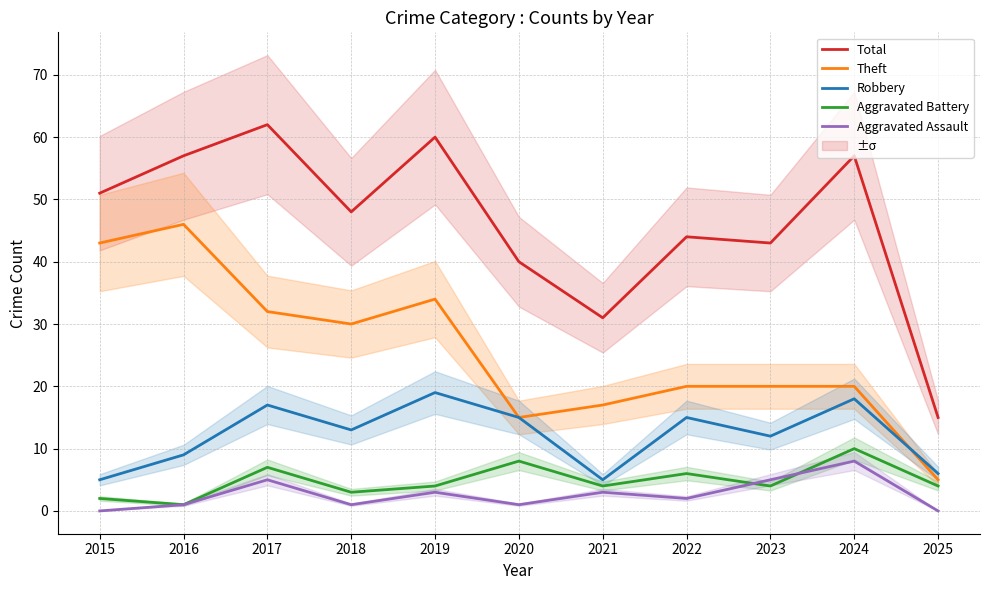

How many Aggravated Assault values are between 1 and 5?

8